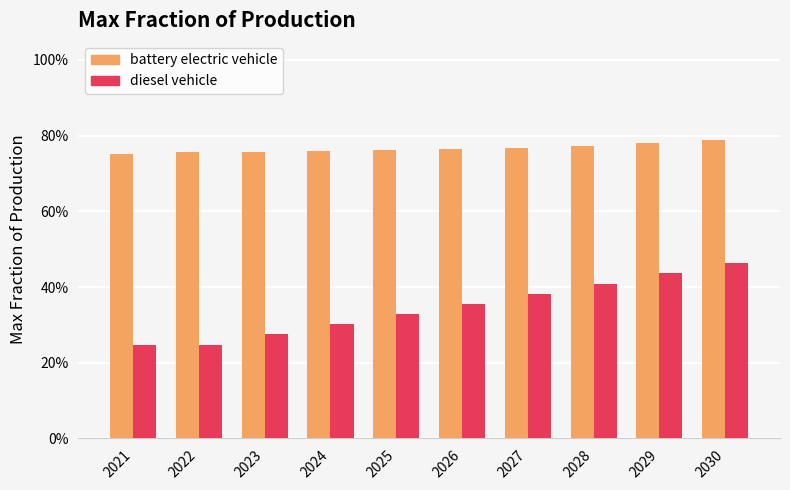

Rank the categories by diesel vehicle value from lowest to highest.

2022, 2021, 2023, 2024, 2025, 2026, 2027, 2028, 2029, 2030